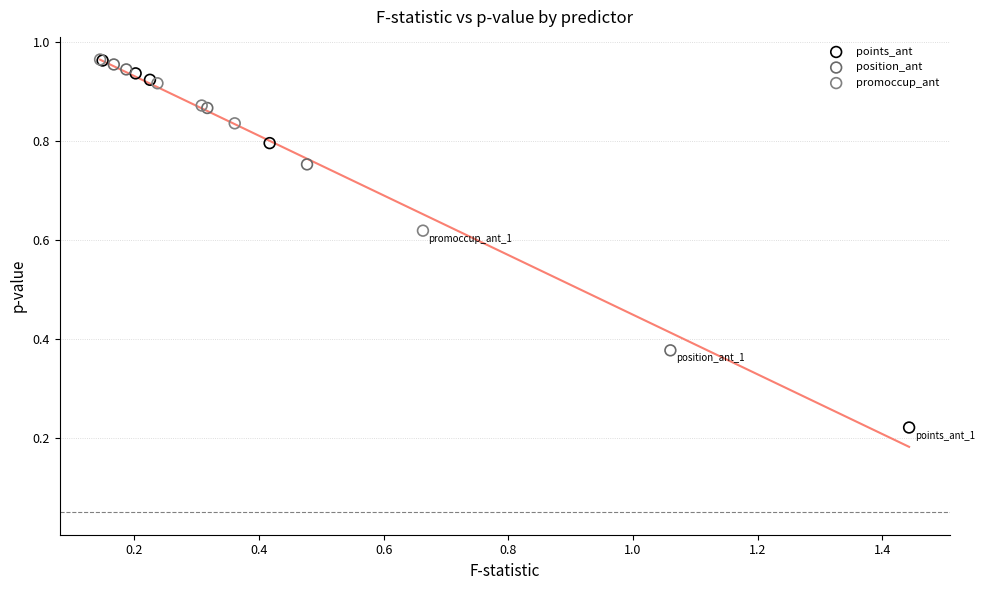

Which series has the widest spread of Y values?

points_ant